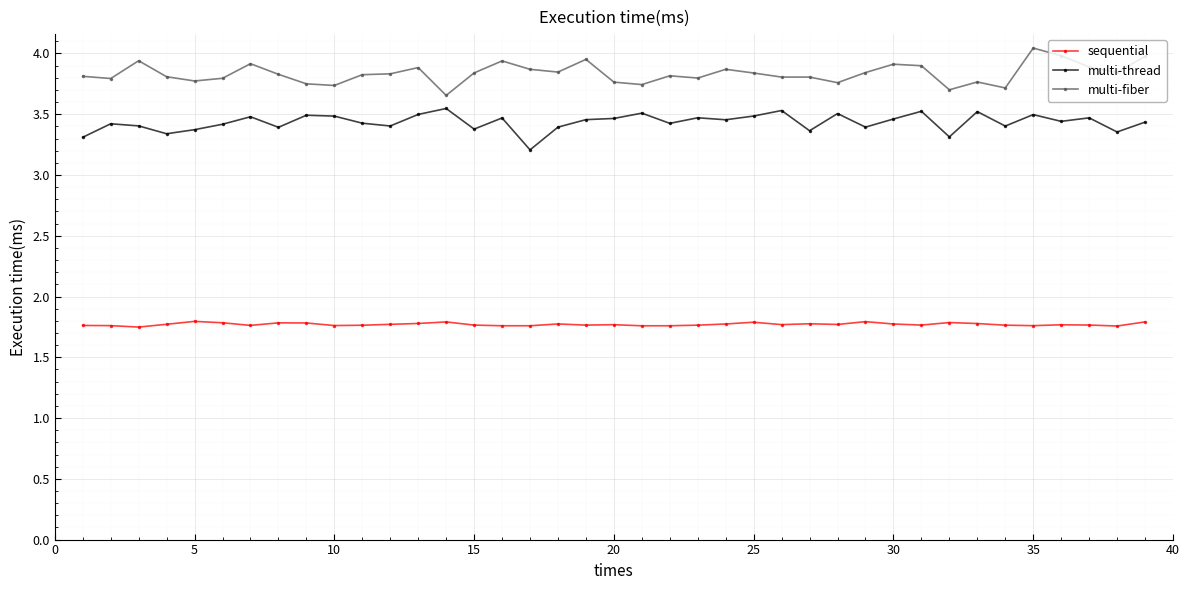

List the series in order of their overall mean, lowest first.

sequential, multi-thread, multi-fiber